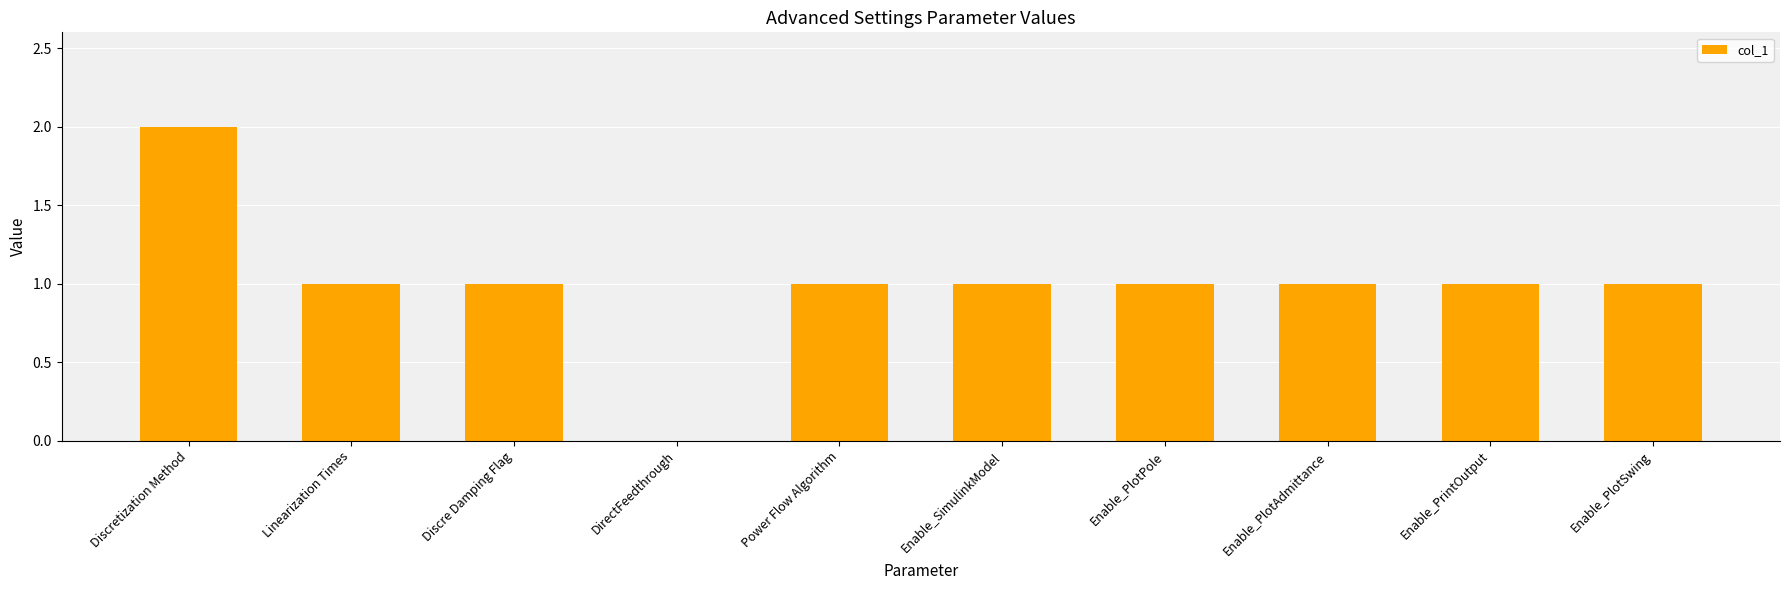

The value at Discretization Method is 1. True or false?

False